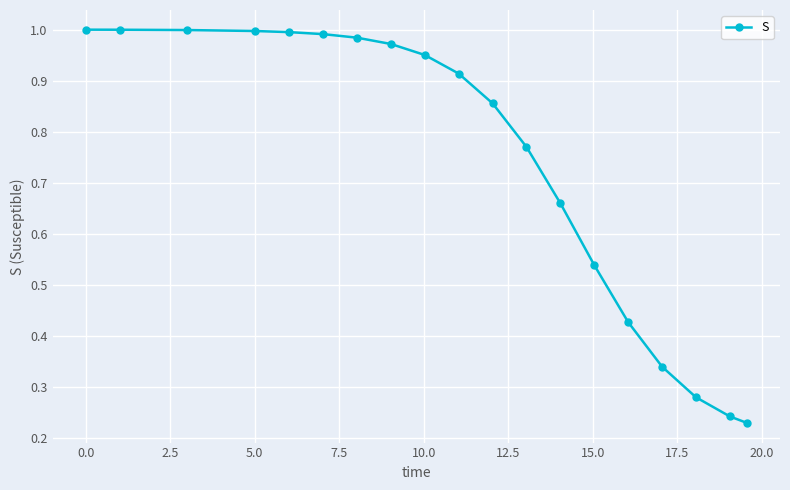

What is the sum of all values?

14.1